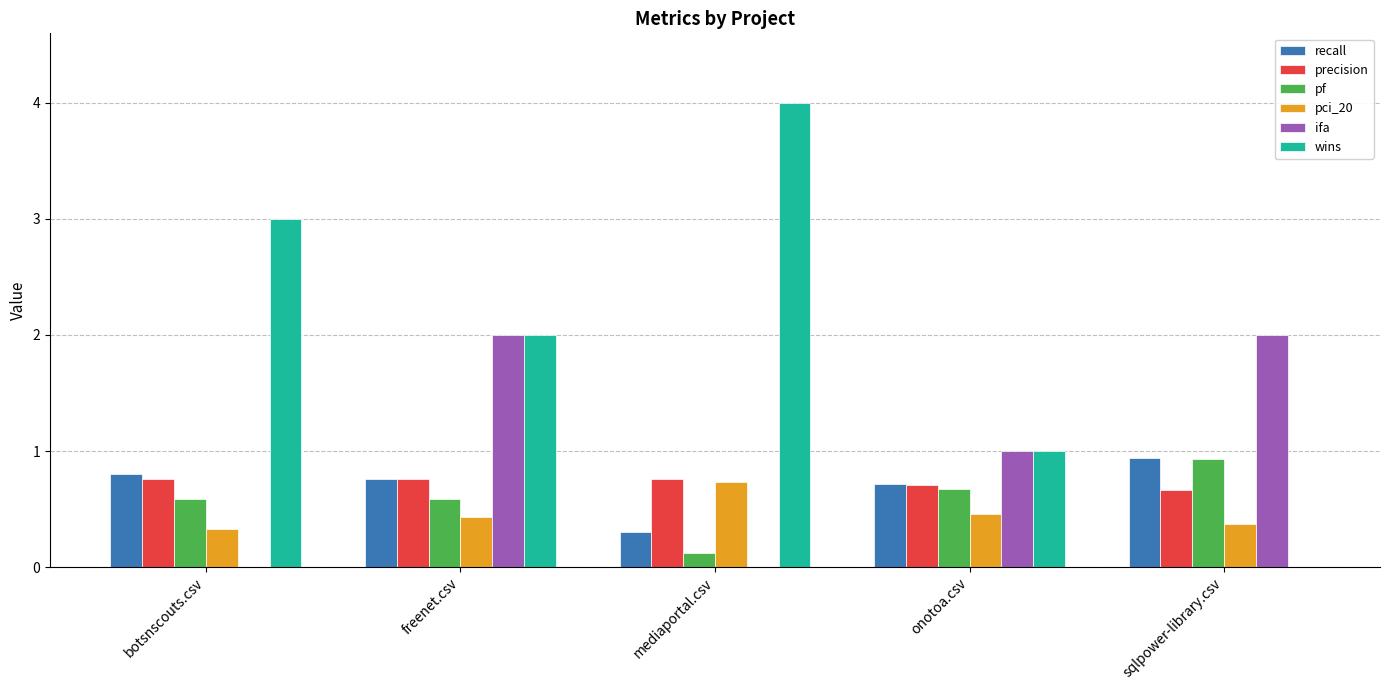

Is it true that wins equals 0.6 at onotoa.csv?

False